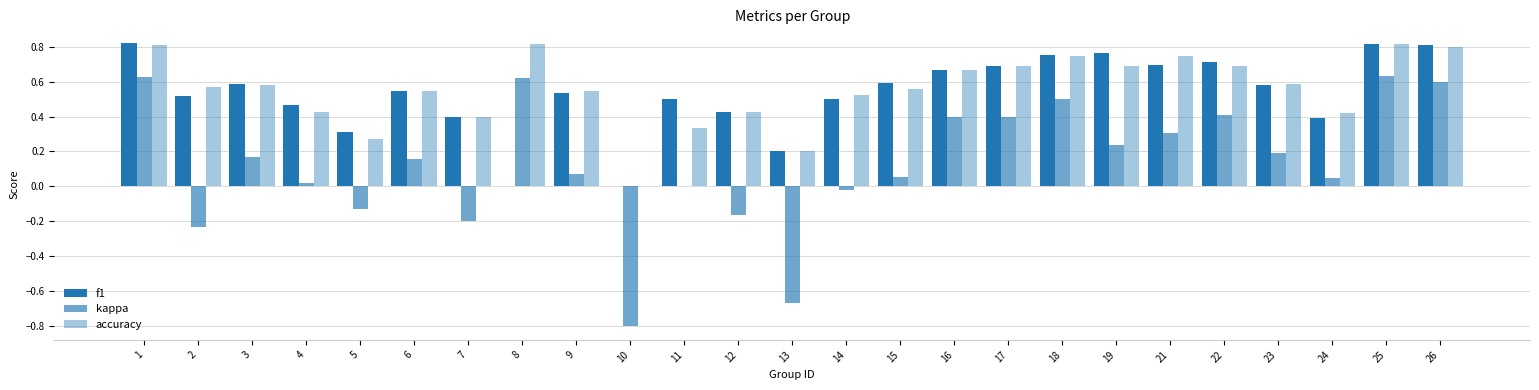

What is the value of the kappa bar at the 13th from the left?

-0.7